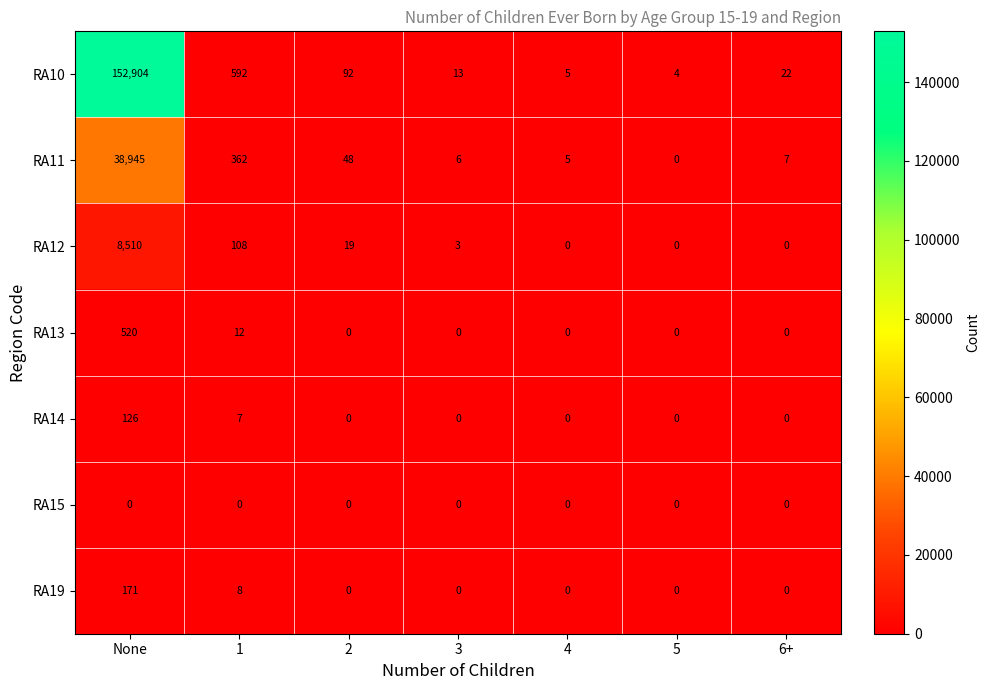

Count the number of categories in the chart.

7